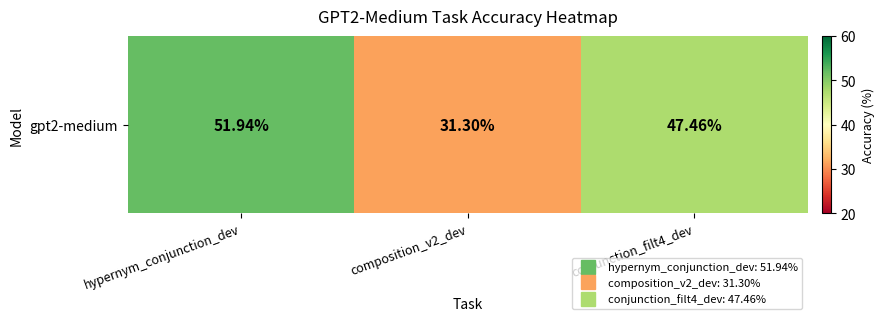

Rank the categories by value from highest to lowest.

hypernym_conjunction_dev, conjunction_filt4_dev, composition_v2_dev